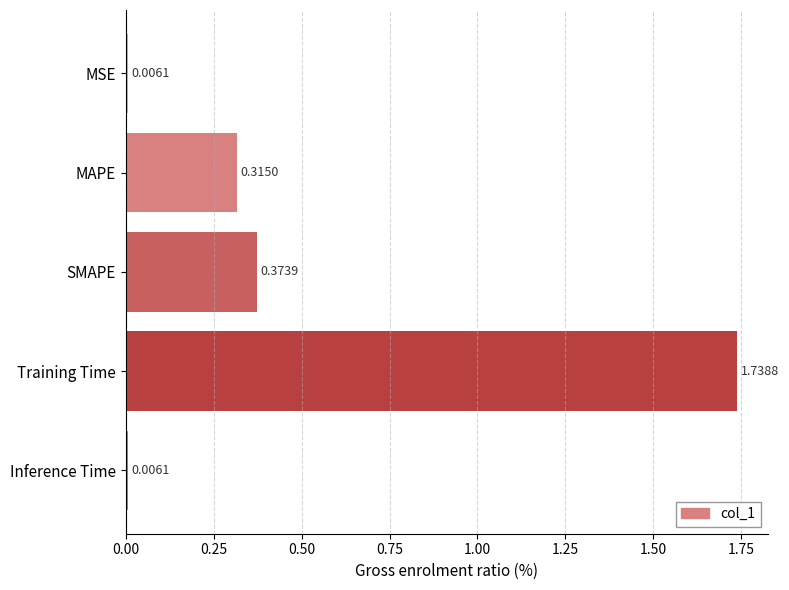

What is the sum of all values?

2.4